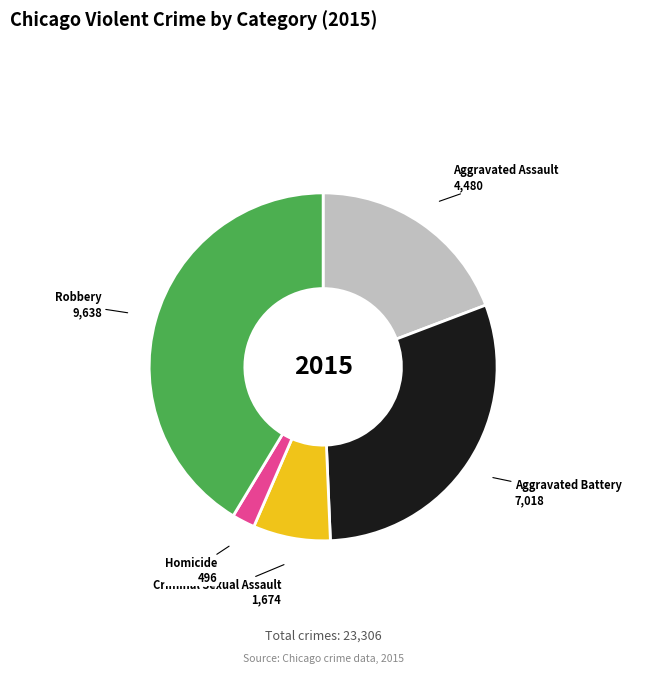

True or false: Homicide accounts for 14% of the total.

False